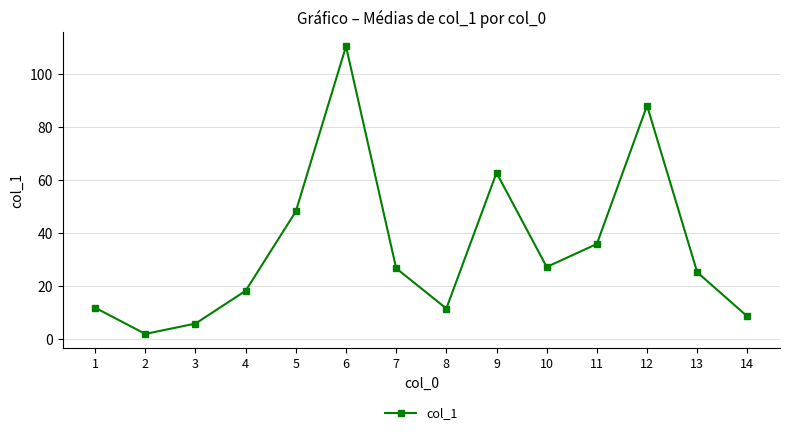

What is the change in value from 5 to 9?

+14.6